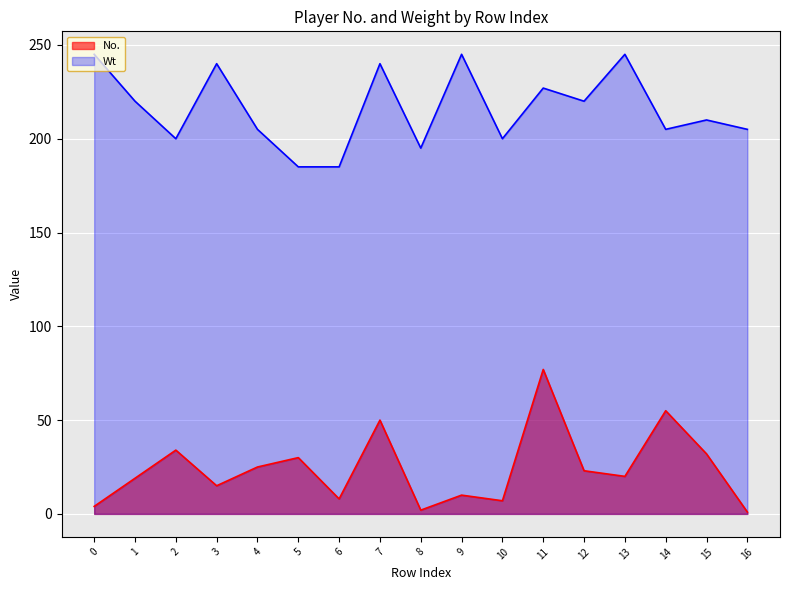

At how many categories does at least one series exceed 36?

17